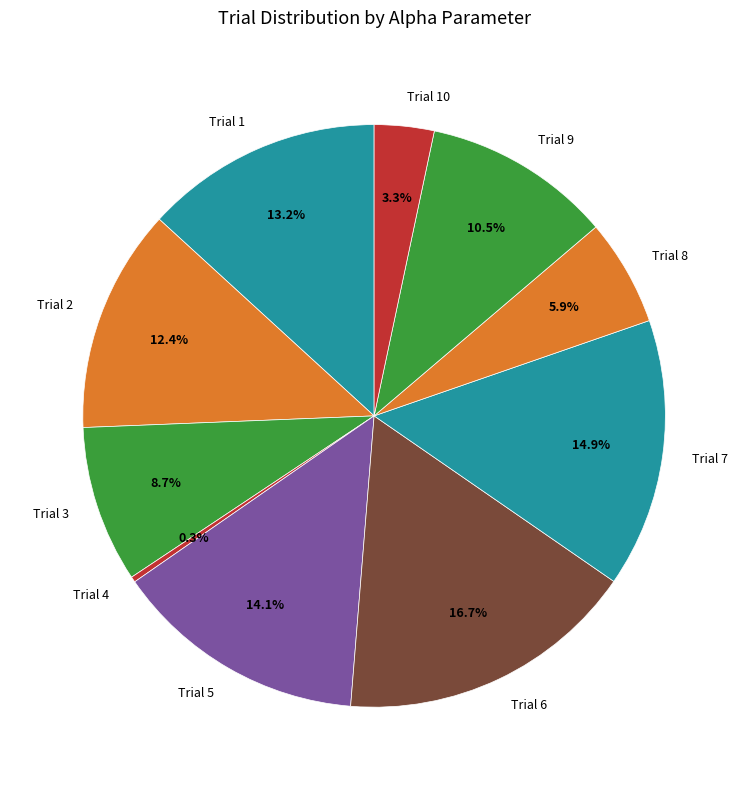

To the nearest percent, what is the combined percentage of Trial 6 and Trial 5?

31%